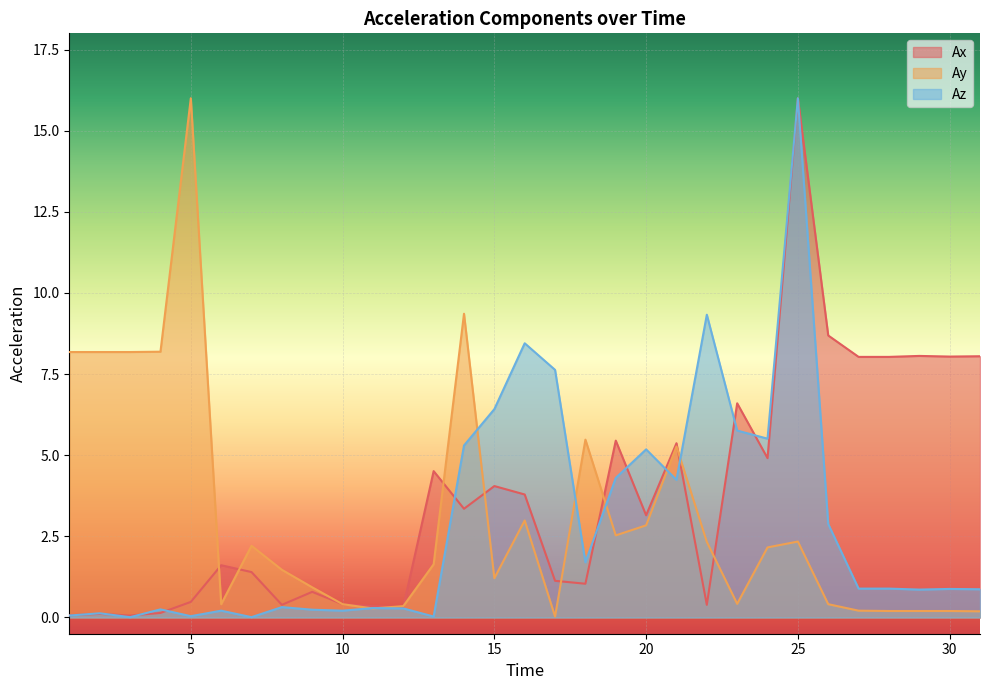

What is the difference between the maximum and second lowest values in the Az series?

16.0